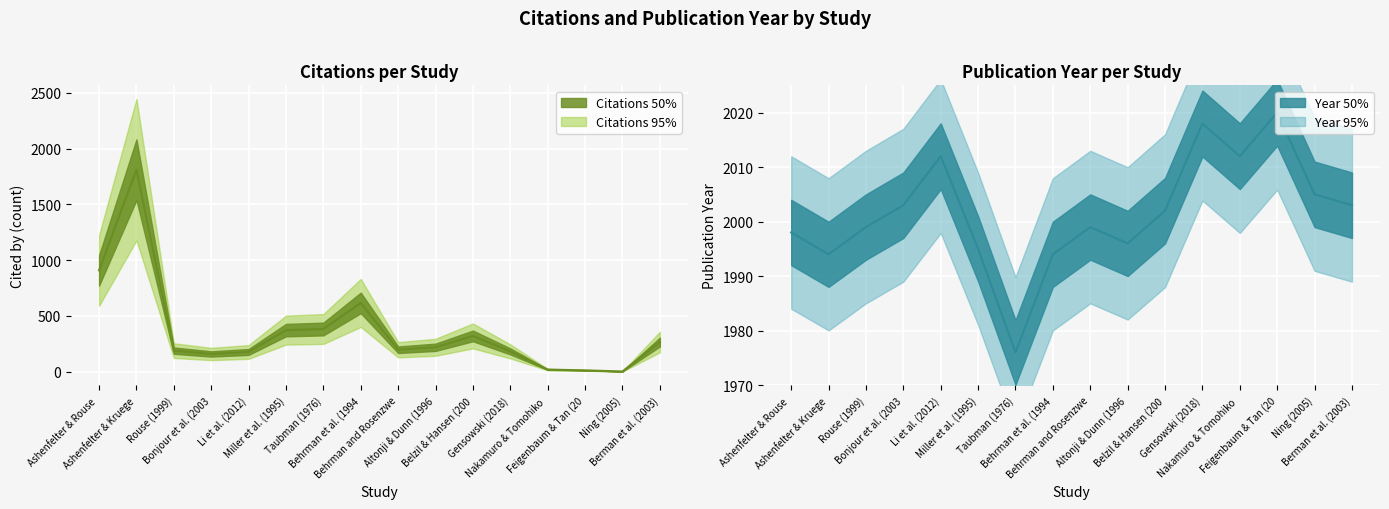

What is the spread (max minus min) of values at Taubman (1976)?

1594